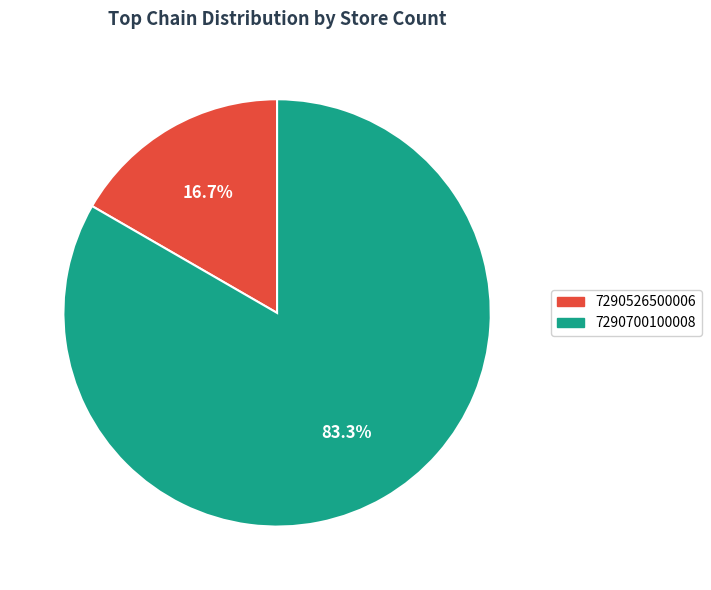

What percentage is NOT represented by 7290526500006?

83.3%